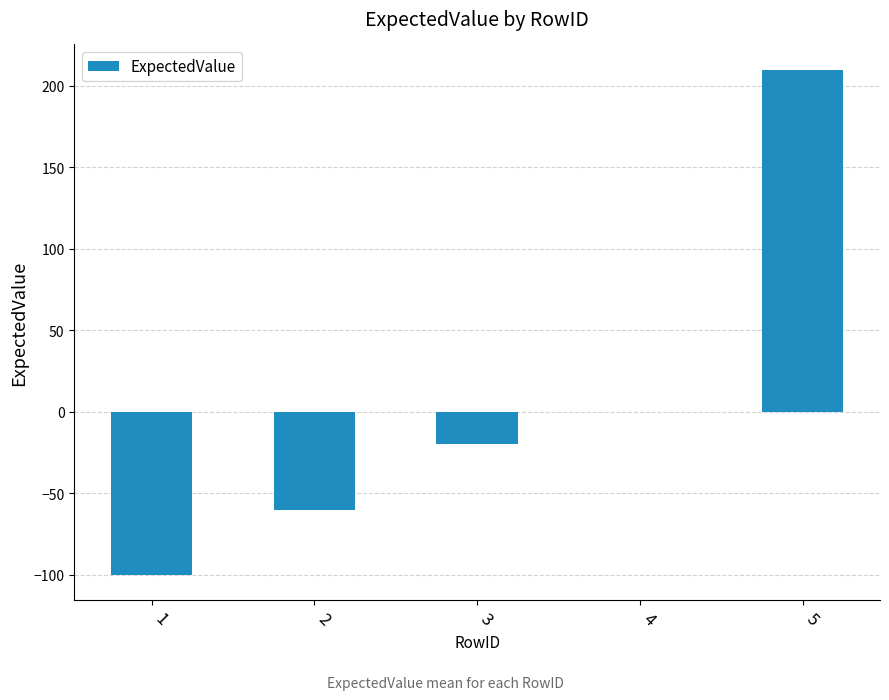

What is the change in value from 4 to 5?

+210